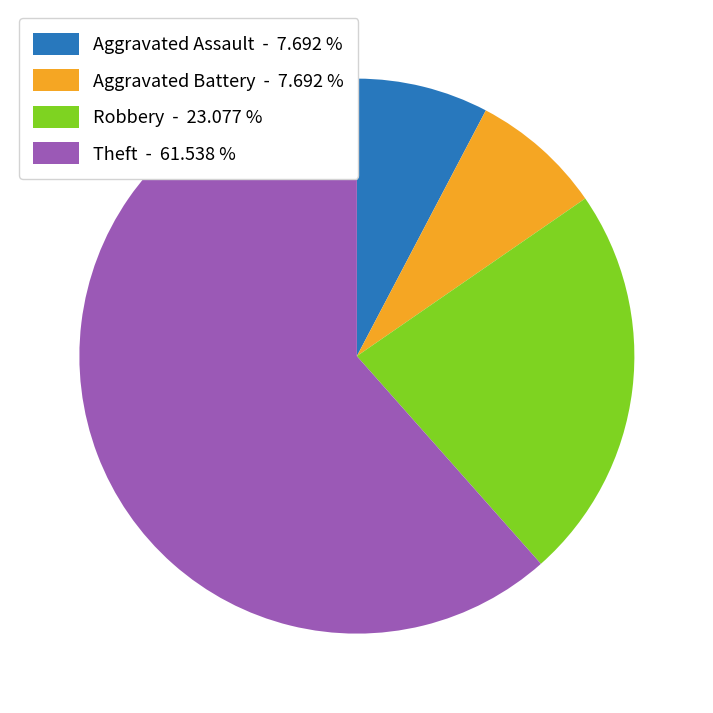

Is there a majority slice in this chart?

Yes